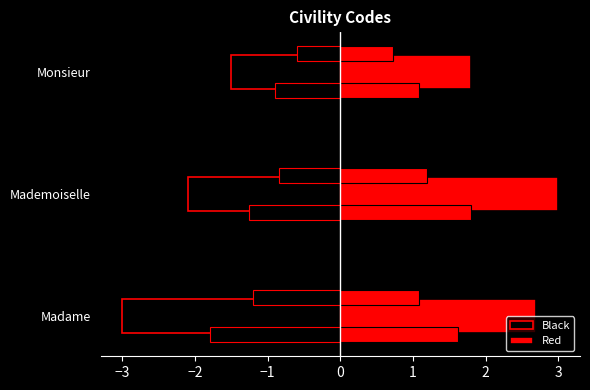

How many categories are shown in the chart?

3